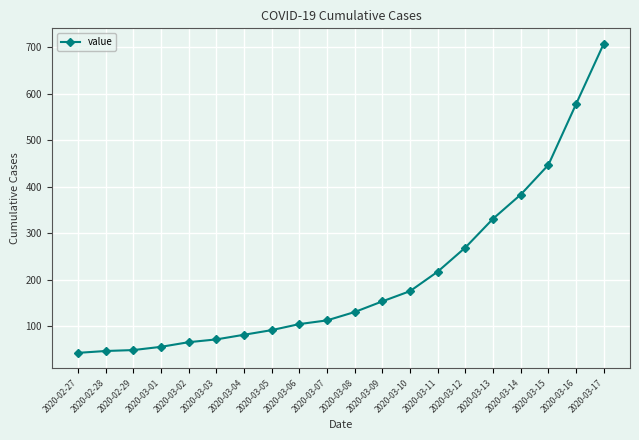

At which label is the value closest to 375?

2020-03-14